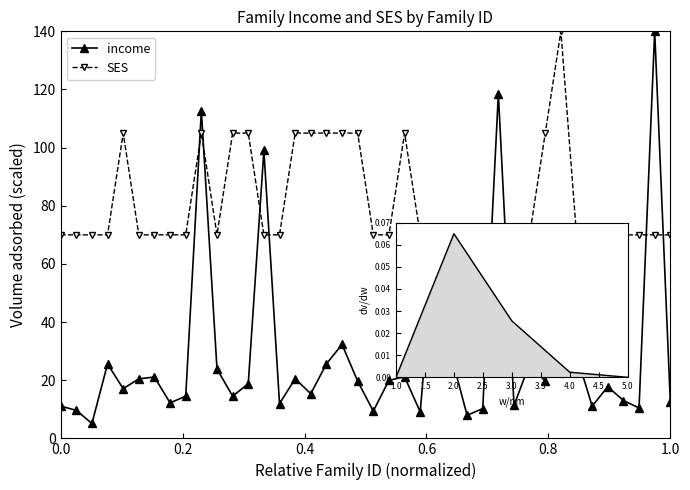

True or false: income and SES cross at least once.

True